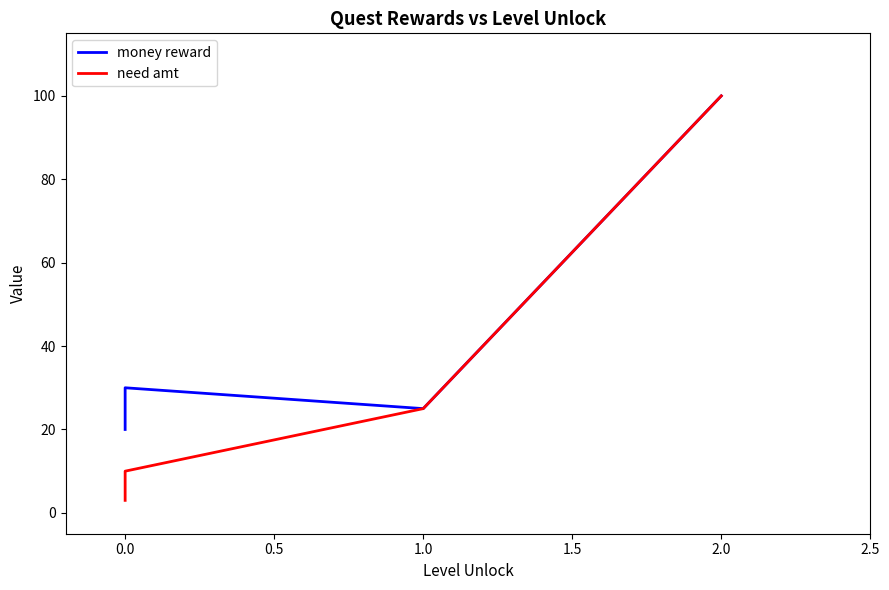

Between 0.0 and 2.0, which is larger?

2.0